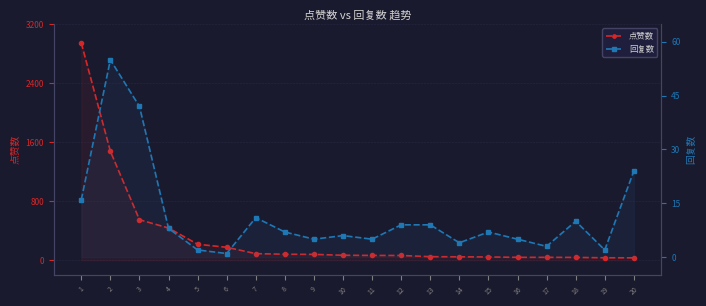

Which category has the highest value in the 点赞数 series?

1